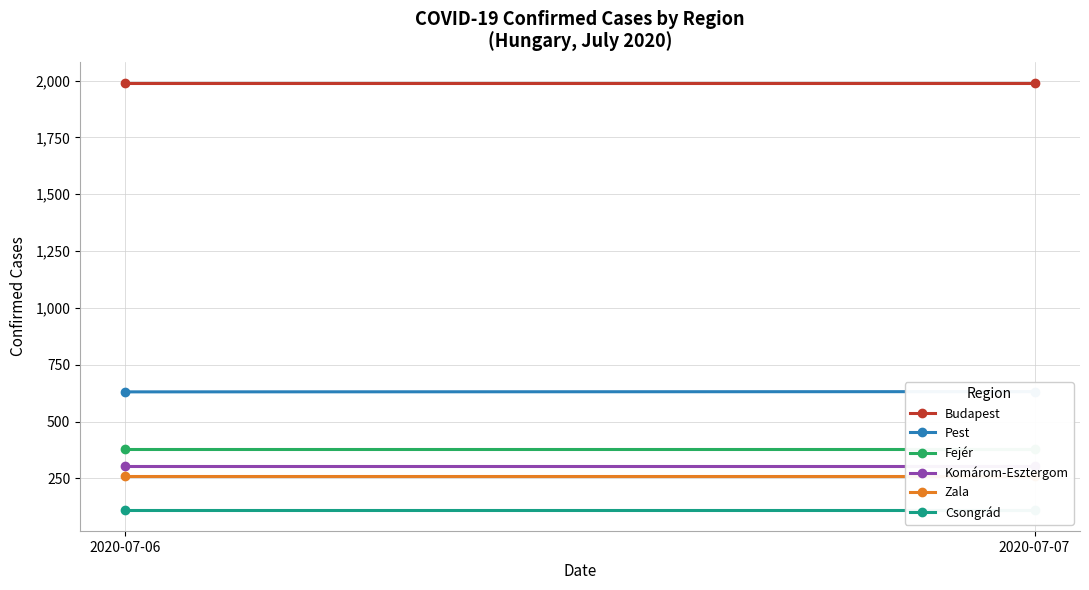

At which category does the chart reach its minimum across all series?

2020-07-06